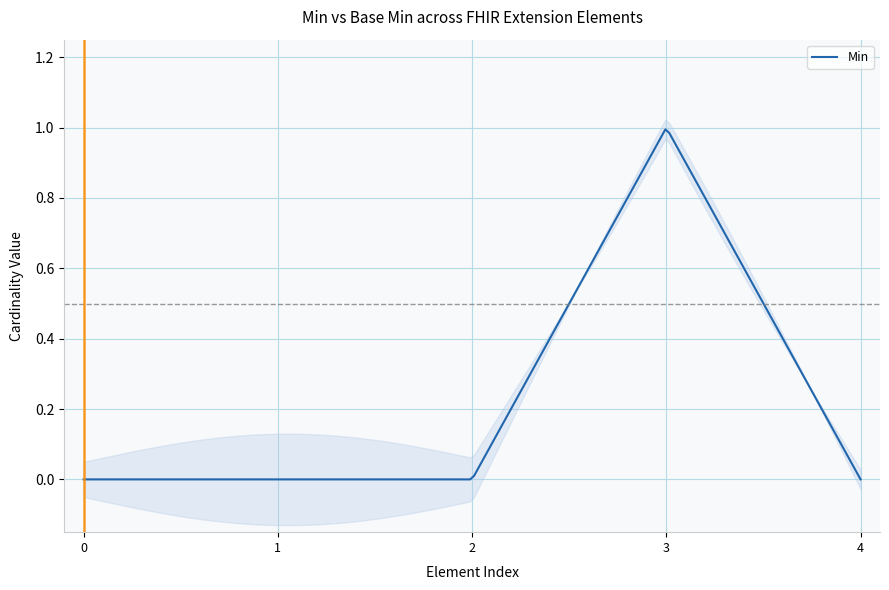

True or false: Base Min has more than 0 interior local peaks.

True